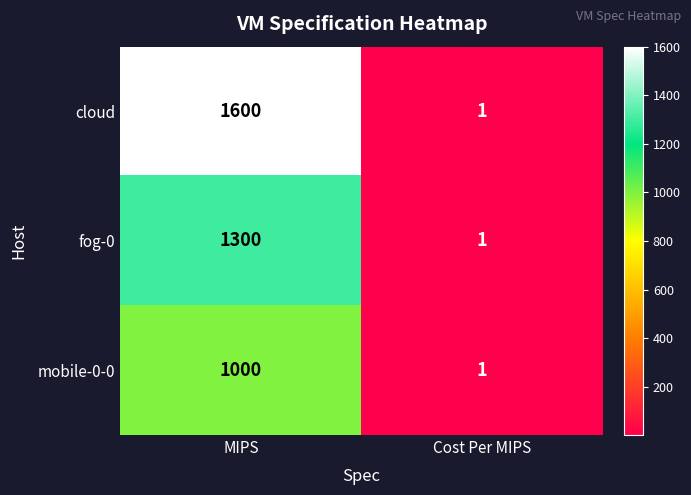

Reading left to right, what are all the values shown in this chart?

cloud: MIPS=1600	Cost Per MIPS=1
fog-0: MIPS=1300	Cost Per MIPS=1
mobile-0-0: MIPS=1000	Cost Per MIPS=1